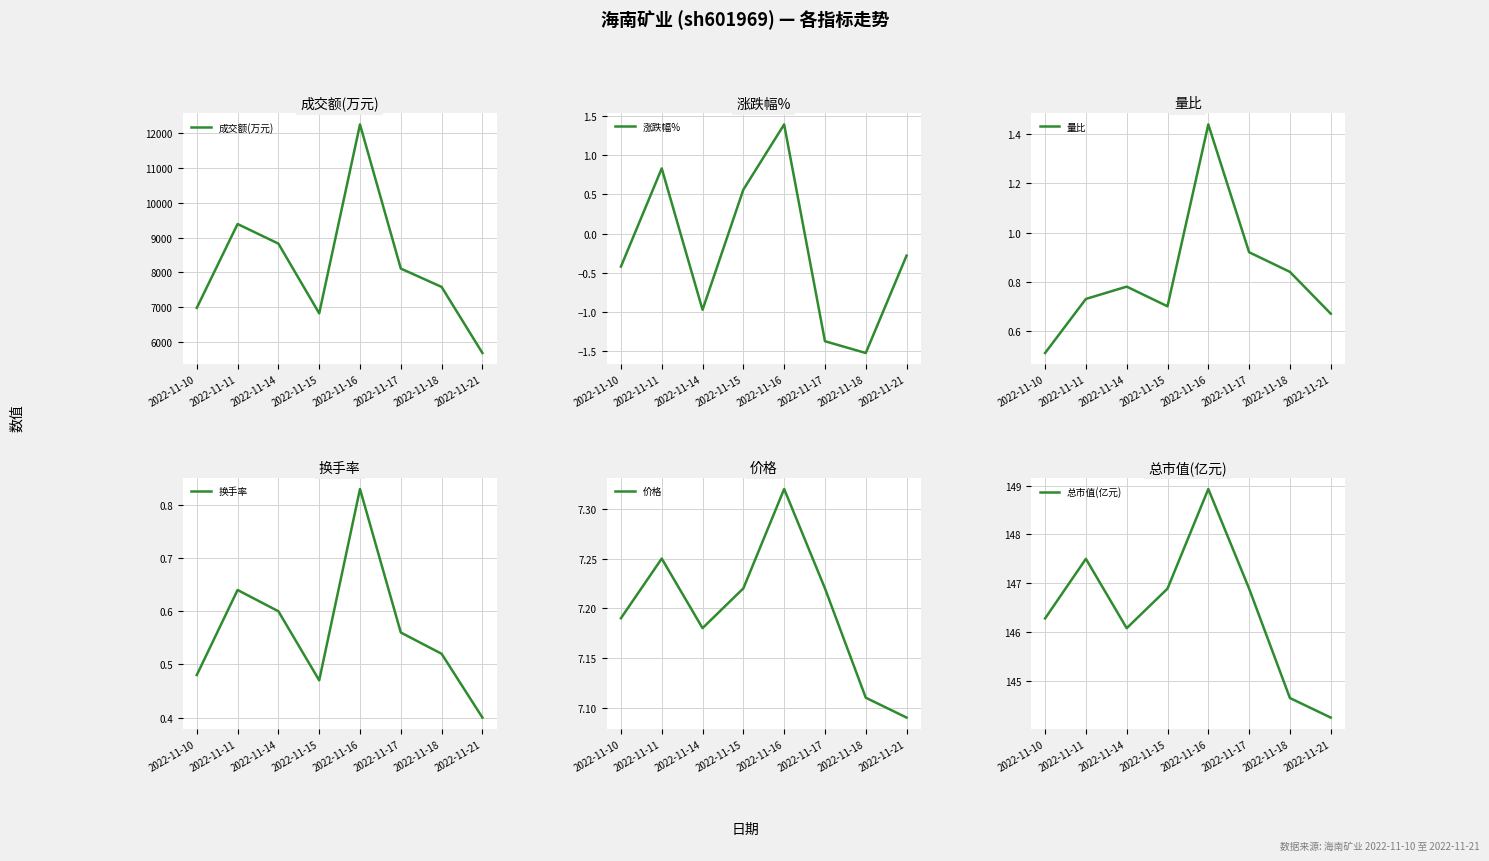

At which label does 成交额(万元) reach its minimum?

2022-11-21